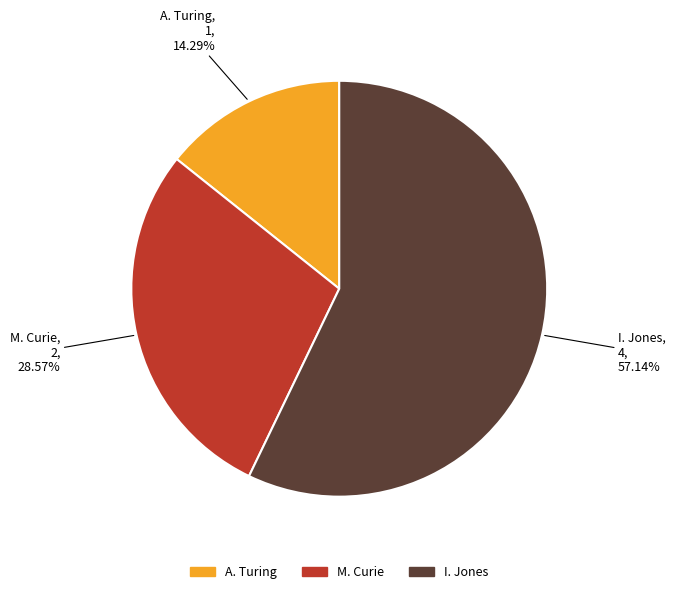

To the nearest percent, what portion does M. Curie represent?

29%